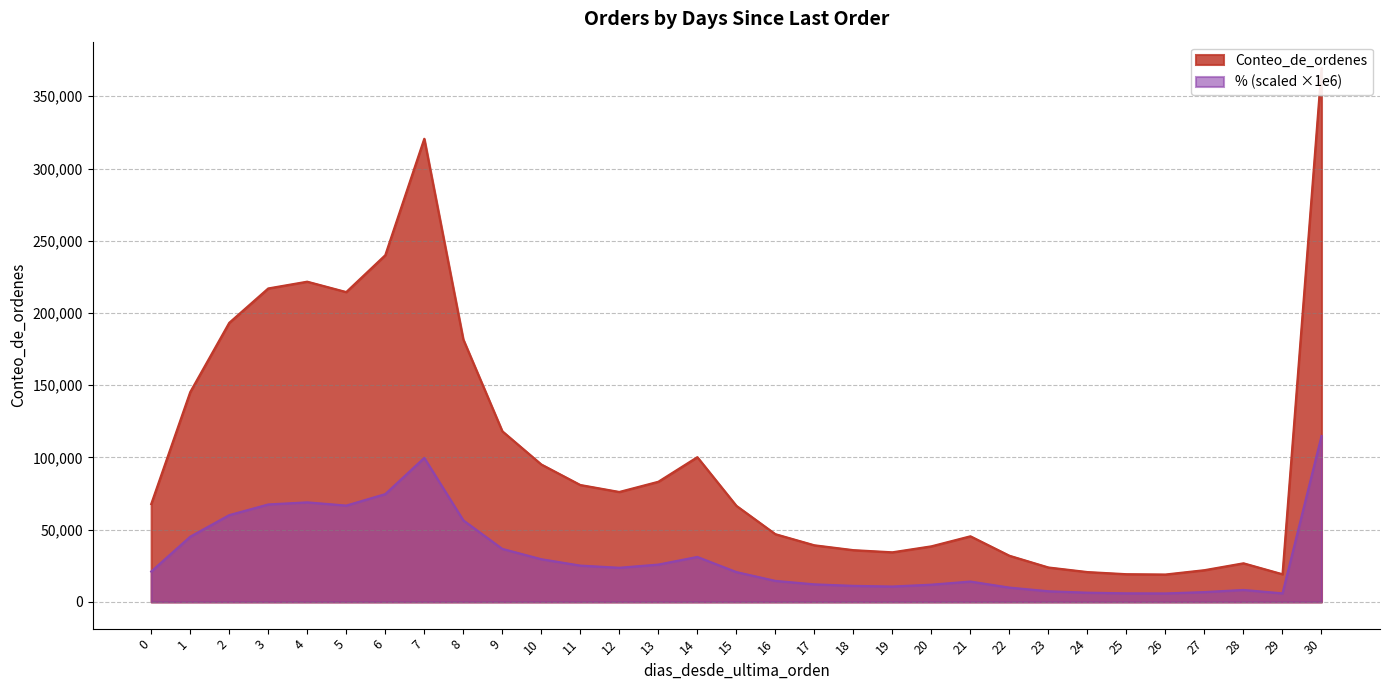

How many series are shown in this chart?

2